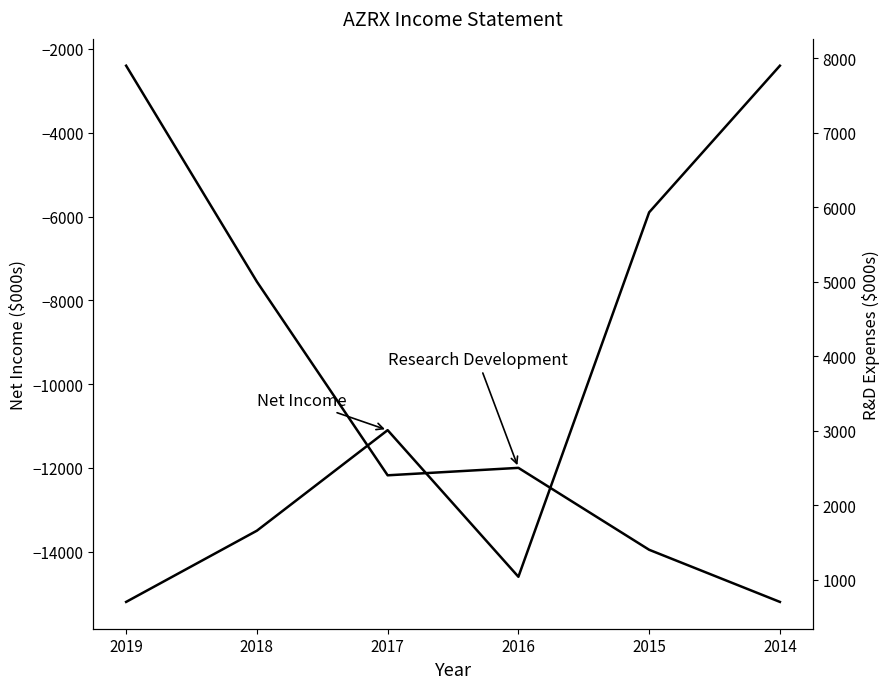

True or false: Research Development has more than 1 points higher than both neighbors.

False